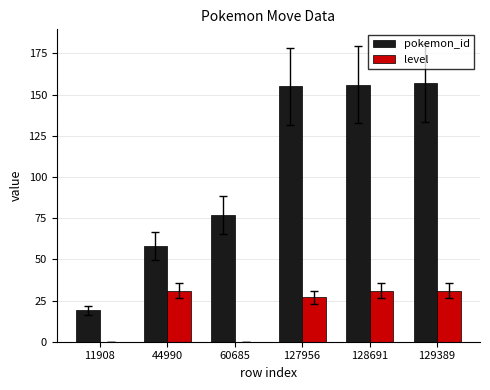

Between 44990 and 129389, which series saw the biggest shift?

pokemon_id